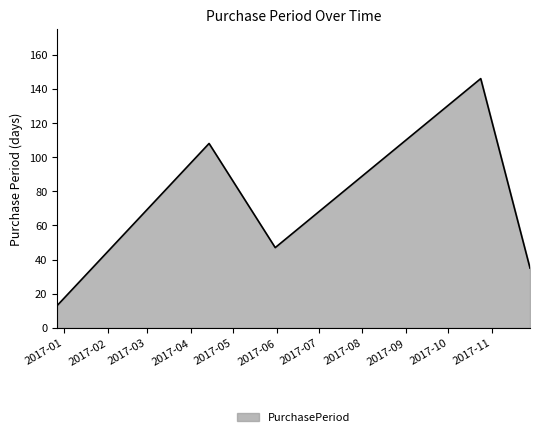

What is the difference between the second highest and second lowest values?

73